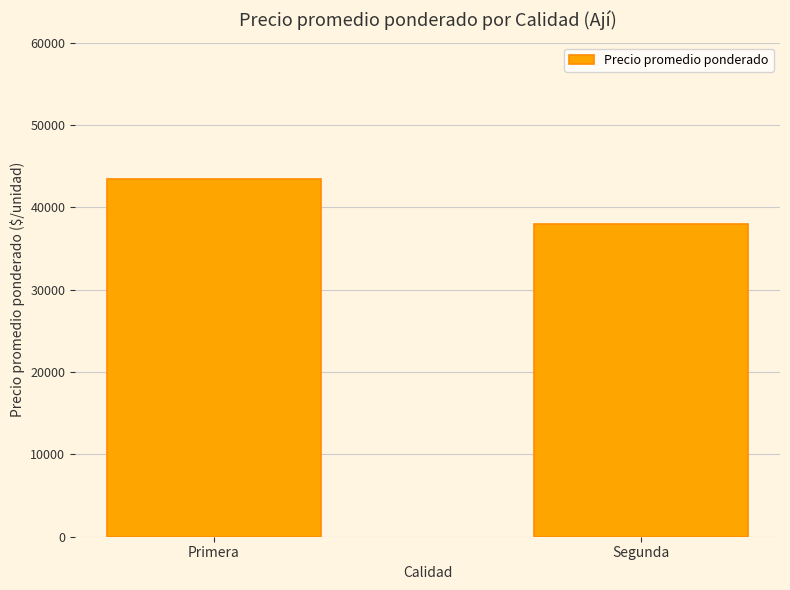

The chart shows a value of 61376.7 at Segunda. True or false?

False